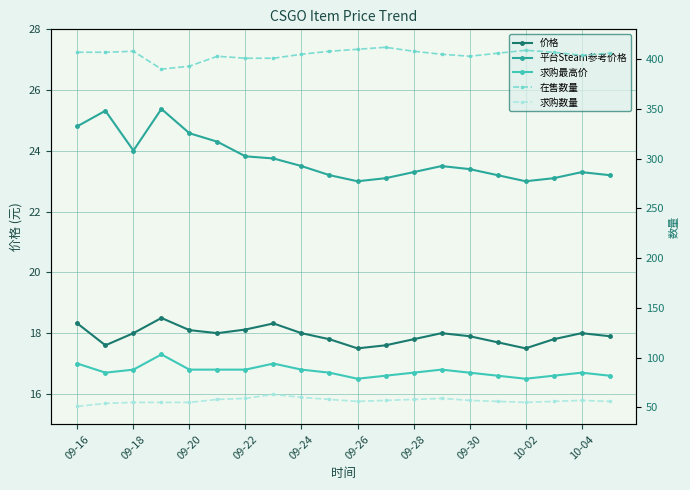

What value does the 求购数量 series have at 09-18?

55.0